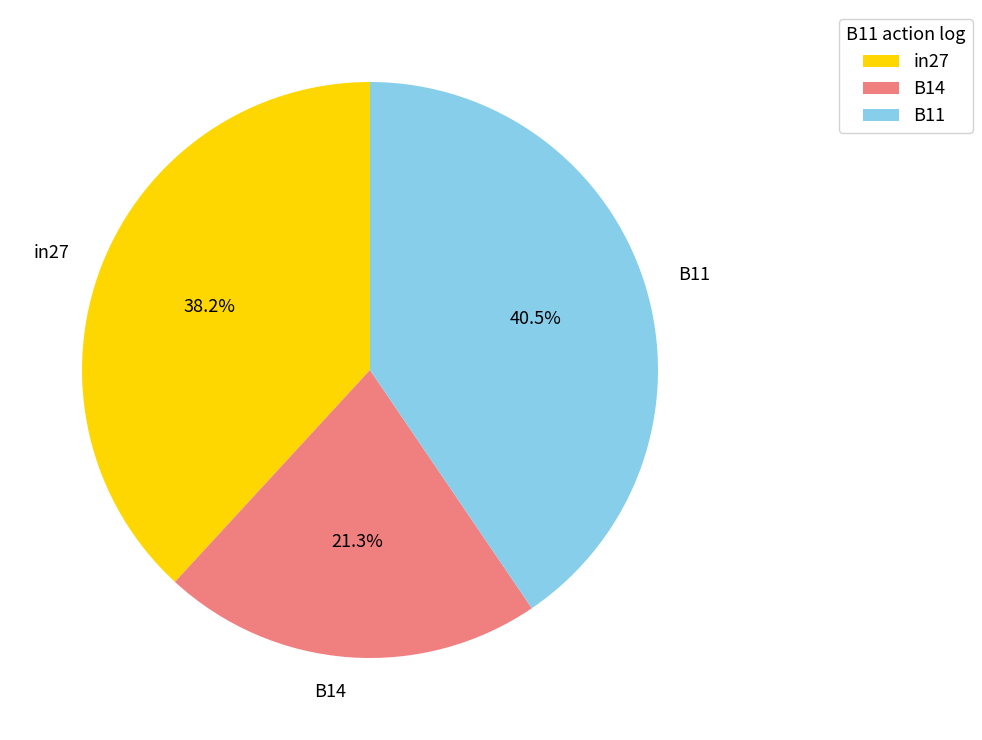

Combined, do B11 and in27 account for over 50%?

Yes